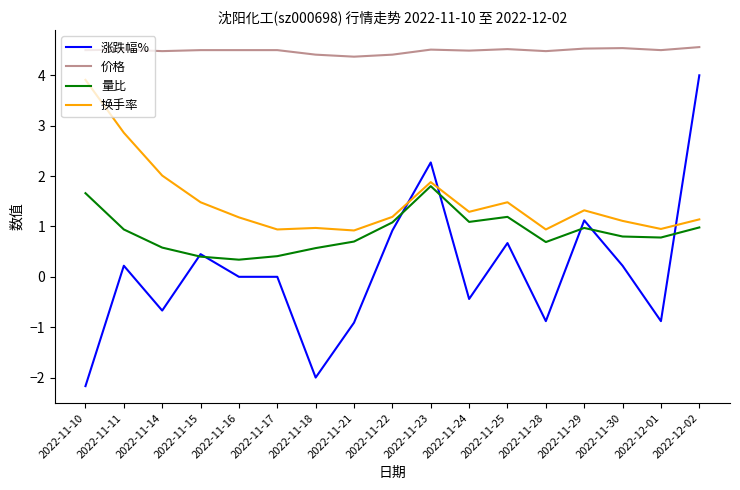

The value of 价格 at 2022-11-21 is 4.4. True or false?

True